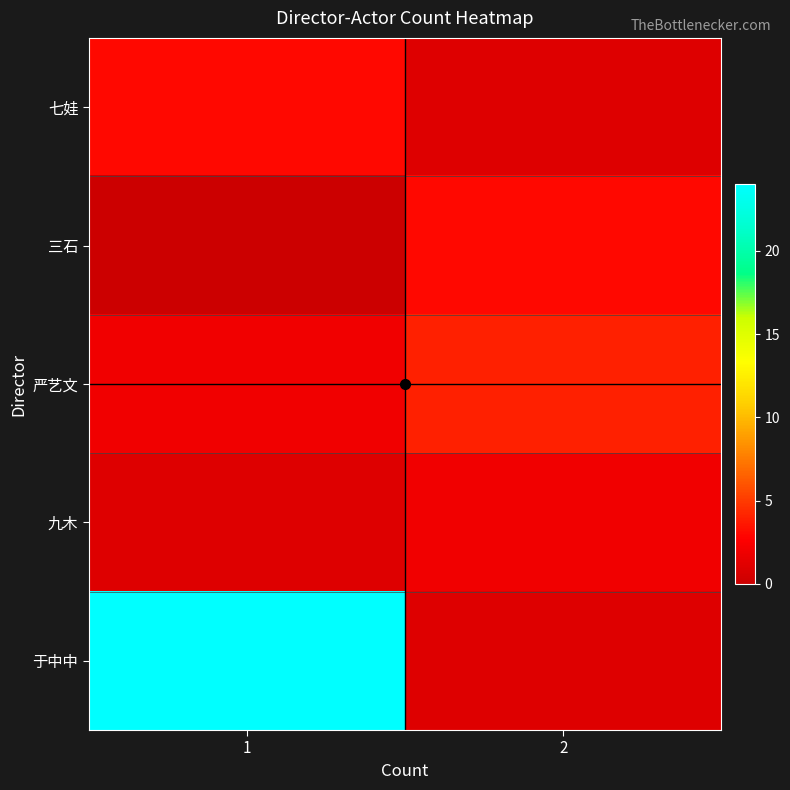

Reading left to right, list all the values displayed in this chart.

七娃: 1=3	2=1
三石: 1=0	2=3
严艺文: 1=2	2=4
九木: 1=1	2=2
于中中: 1=24	2=1